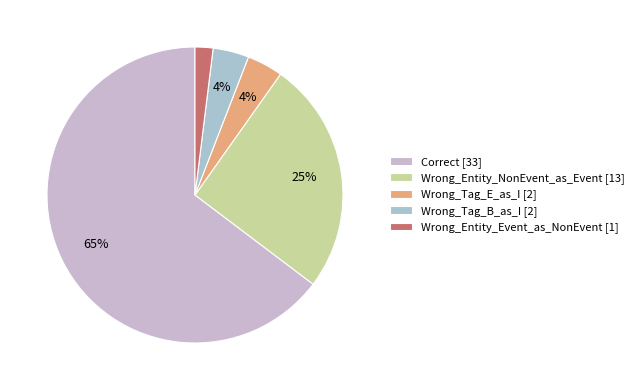

What percentage is the Wrong_Entity_Event_as_NonEvent slice, to the nearest percent?

2%